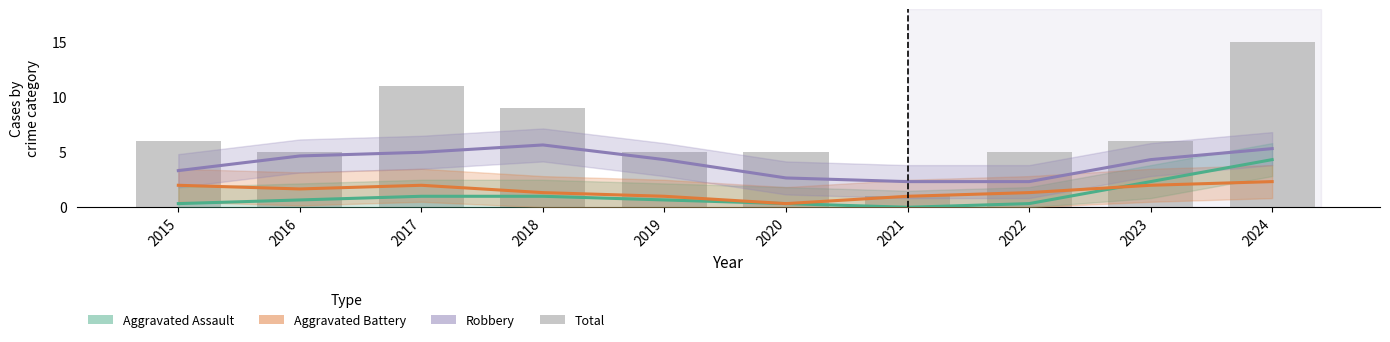

Reading left to right, extract all data points from this chart.

Aggravated Assault: 2015=0.3	2016=0.7	2017=1.0	2018=1.0	2019=0.7	2020=0.3	2021=0.0	2022=0.3	2023=2.3	2024=4.3
Aggravated Battery: 2015=2.0	2016=1.7	2017=2.0	2018=1.3	2019=1.0	2020=0.3	2021=1.0	2022=1.3	2023=2.0	2024=2.3
Robbery: 2015=3.3	2016=4.7	2017=5.0	2018=5.7	2019=4.3	2020=2.7	2021=2.3	2022=2.3	2023=4.3	2024=5.3
Total: 2015=6.0	2016=5.0	2017=11.0	2018=9.0	2019=5.0	2020=5.0	2021=1.0	2022=5.0	2023=6.0	2024=15.0